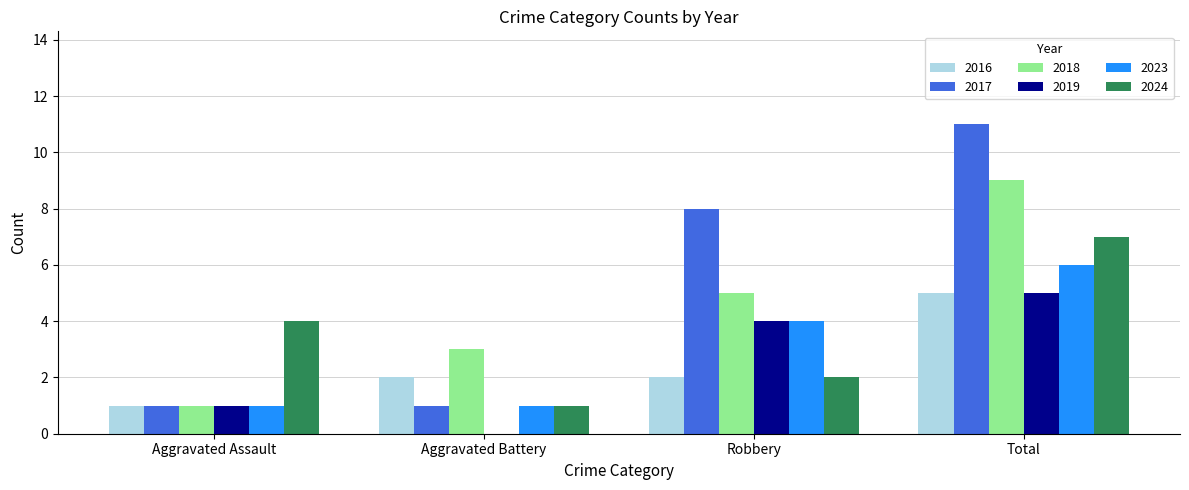

Which series has the widest spread of values?

2017